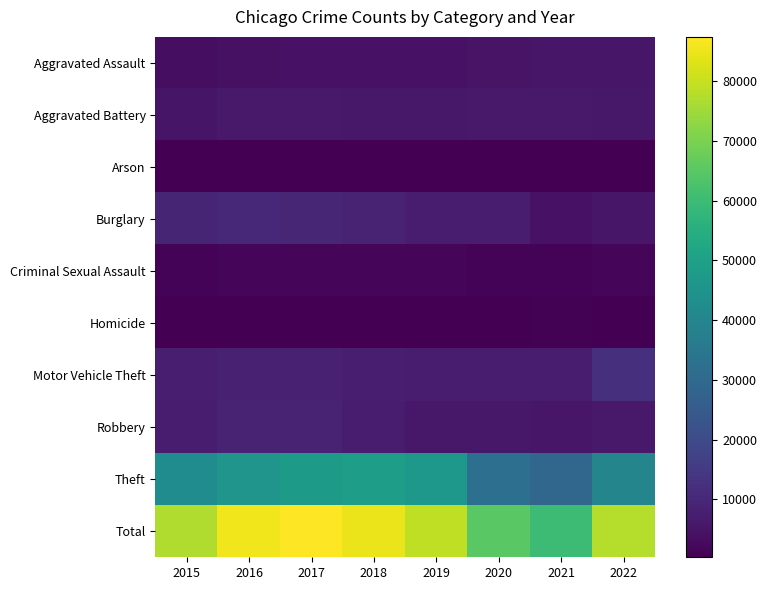

Reading right to left, what are all the values shown in this chart?

Aggravated Assault: 2022=5450	2021=5444	2020=4728	2019=4473	2018=4599	2017=4437	2016=4332	2015=3398
Aggravated Battery: 2022=5726	2021=6355	2020=6340	2019=6023	2018=5931	2017=6073	2016=6207	2015=5357
Arson: 2022=316	2021=394	2020=445	2019=275	2018=279	2017=346	2016=393	2015=327
Burglary: 2022=5509	2021=4448	2020=6944	2019=7157	2018=8858	2017=9736	2016=10298	2015=9289
Criminal Sexual Assault: 2022=1298	2021=1252	2020=1110	2019=1439	2018=1479	2017=1485	2016=1404	2015=1290
Homicide: 2022=528	2021=623	2020=602	2019=391	2018=440	2017=533	2016=565	2015=392
Motor Vehicle Theft: 2022=12530	2021=7274	2020=7106	2019=6793	2018=7455	2017=8391	2016=8154	2015=7445
Robbery: 2022=6291	2021=5398	2020=5779	2019=5898	2018=7209	2017=8561	2016=8559	2015=6824
Theft: 2022=39961	2021=28878	2020=31998	2019=46746	2018=48763	2017=47866	2016=45716	2015=42601
Total: 2022=77609	2021=60066	2020=65052	2019=79195	2018=85013	2017=87428	2016=85628	2015=76923